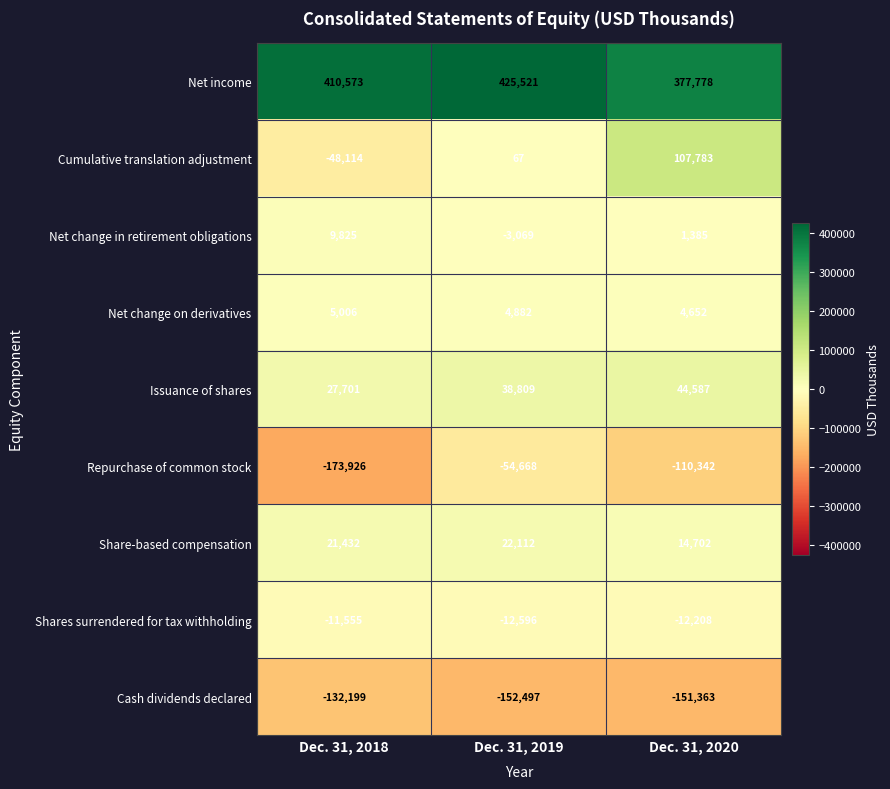

What is the highest value of the Shares surrendered for tax withholding series?

-11555